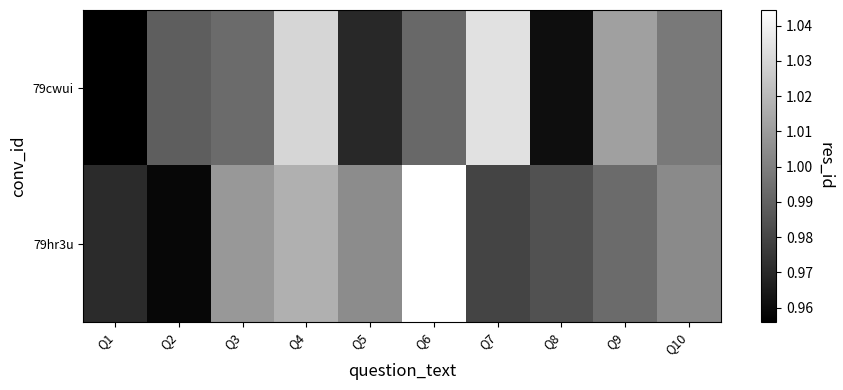

Reading left to right, transcribe all the data shown in this chart.

row_0: Q1=1.0	Q2=1.0	Q3=1.0	Q4=1.0	Q5=1.0	Q6=1.0	Q7=1.0	Q8=1.0	Q9=1.0	Q10=1.0
row_1: Q1=1.0	Q2=1.0	Q3=1.0	Q4=1.0	Q5=1.0	Q6=1.0	Q7=1.0	Q8=1.0	Q9=1.0	Q10=1.0